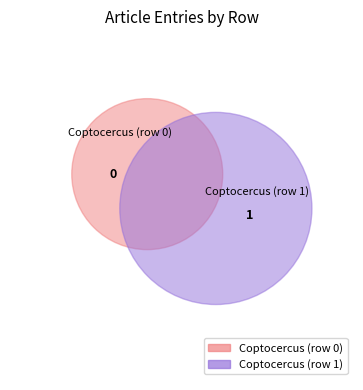

To the nearest percent, what portion does Coptocercus (row 1) represent?

100%